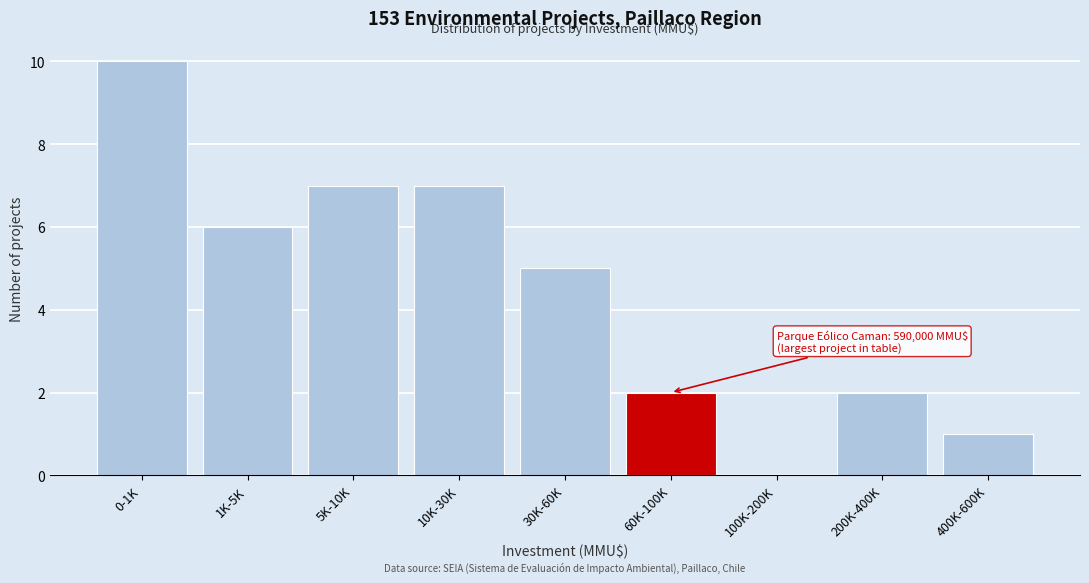

Reading left to right, extract all data points from this chart.

0-1K=10	1K-5K=6	5K-10K=7	10K-30K=7	30K-60K=5	60K-100K=2	100K-200K=0	200K-400K=2	400K-600K=1